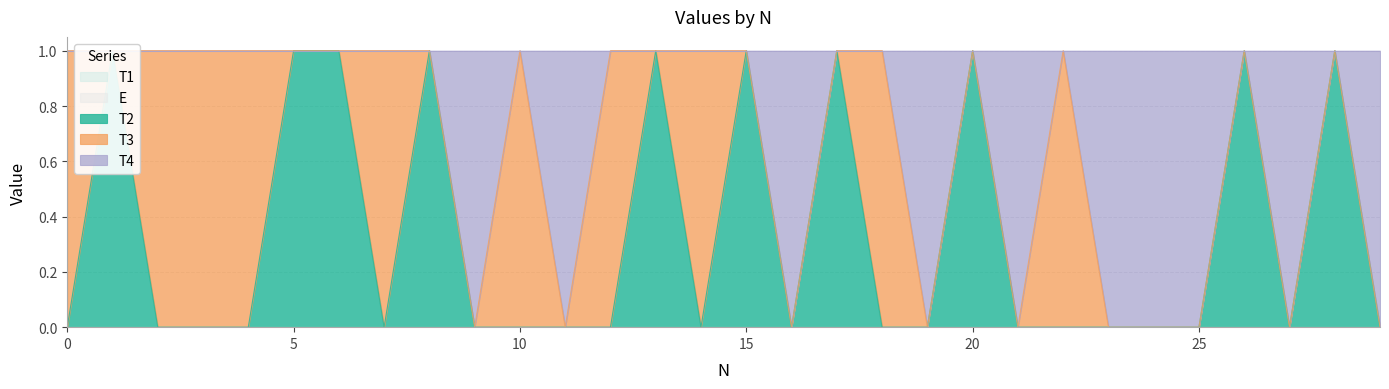

What is the difference between the highest and lowest values at 25?

1